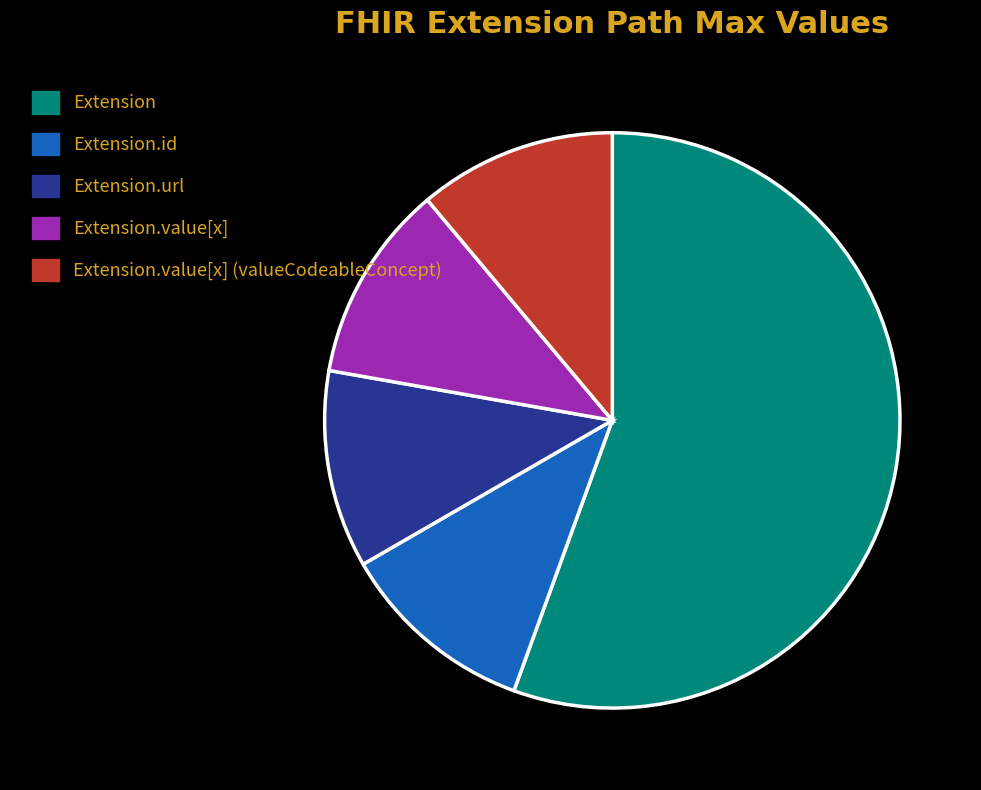

True or false: Extension.url accounts for 11% of the total.

True